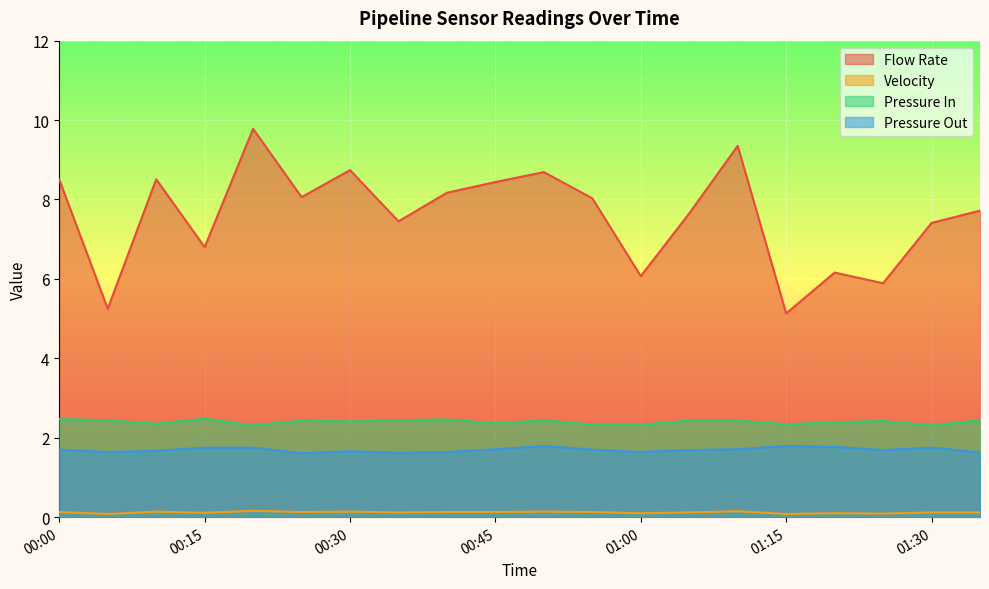

Between 00:05 and 01:00, which series saw the biggest shift?

Flow Rate